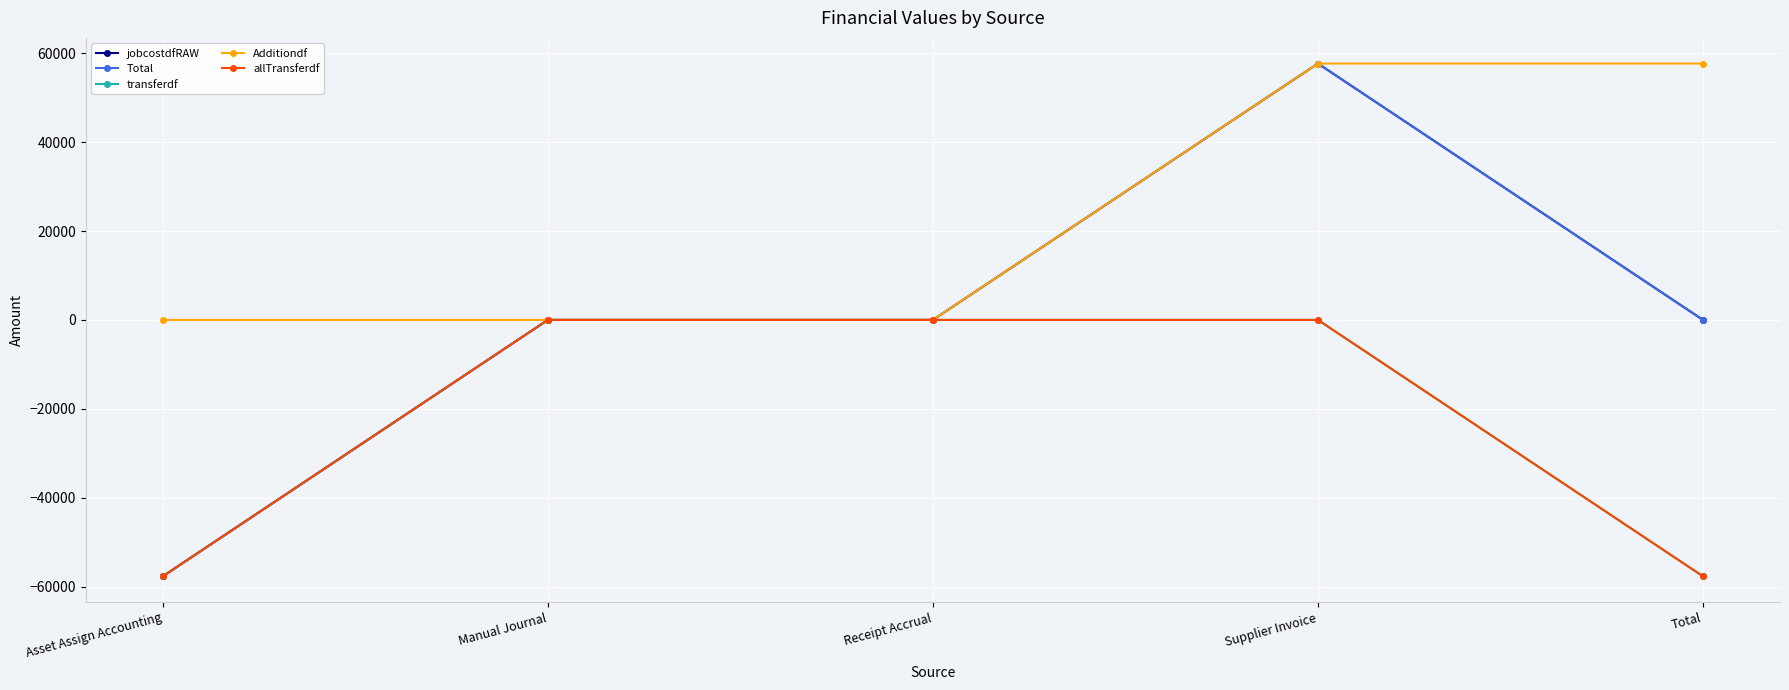

Reading left to right, transcribe all the data shown in this chart.

jobcostdfRAW: -57698.0	0.0	0.0	57698.0	0.0
Total: -57698.0	0.0	0.0	57698.0	0.0
transferdf: -57698.0	0.0	0.0	0.0	-57698.0
Additiondf: 0.0	0.0	0.0	57698.0	57698.0
allTransferdf: -57698.0	0.0	0.0	0.0	-57698.0